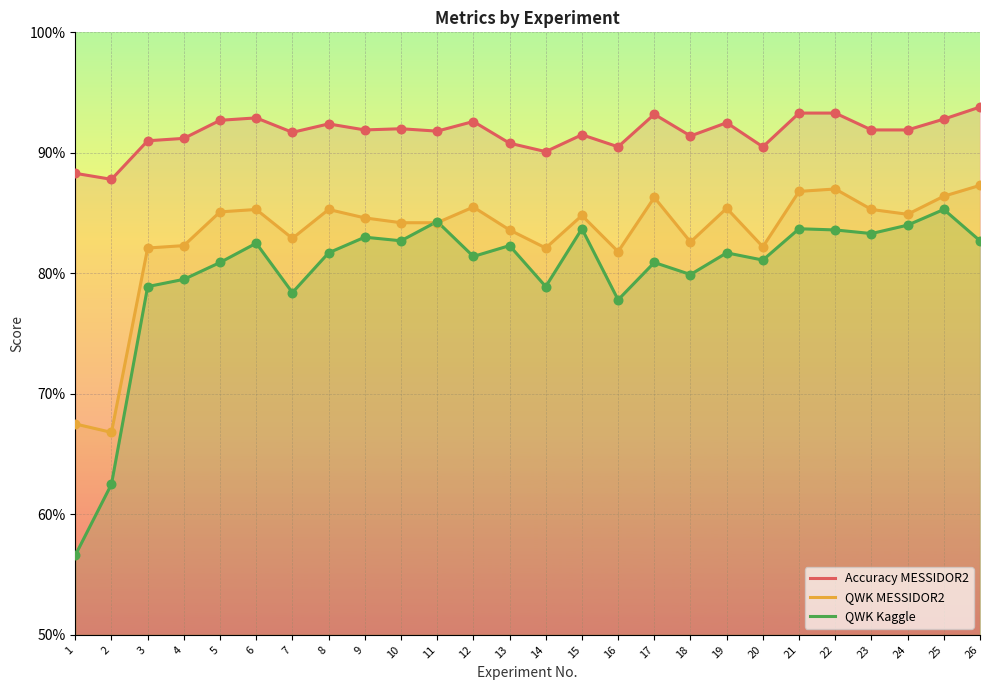

At how many categories does at least one series exceed 0?

26